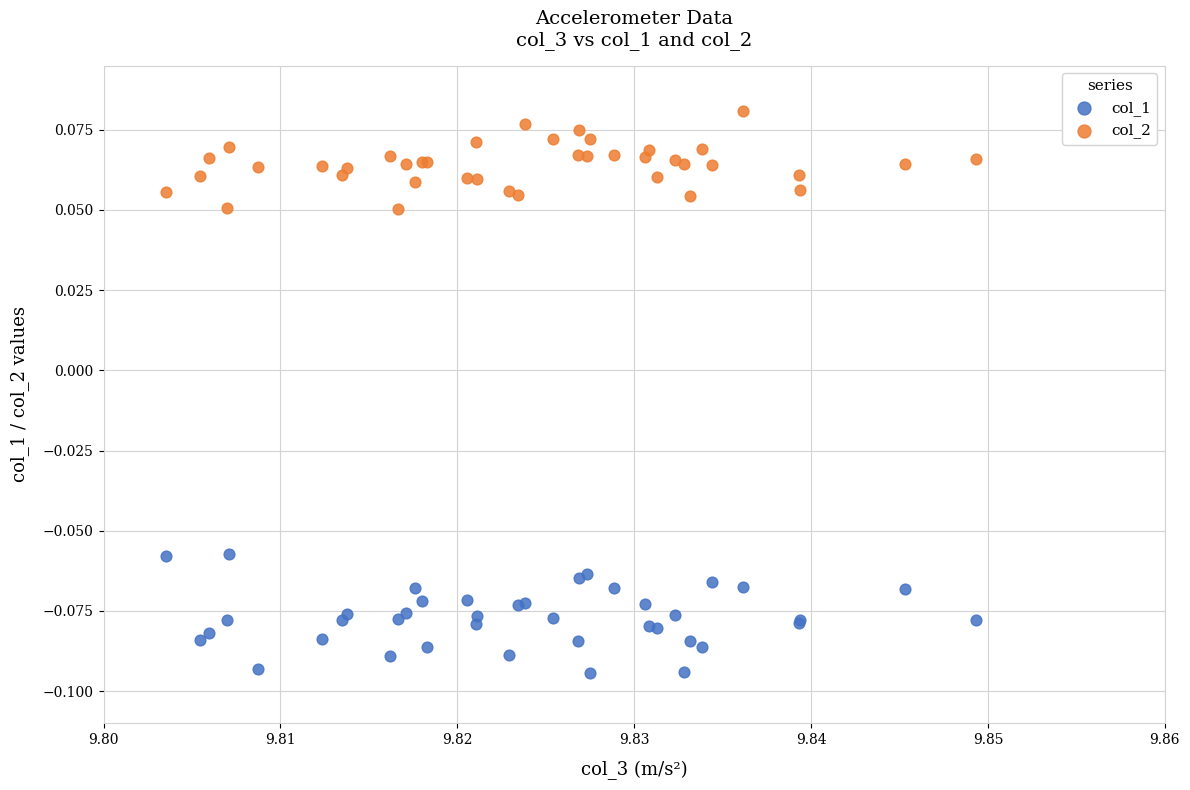

Which series contains the highest Y value?

col_2